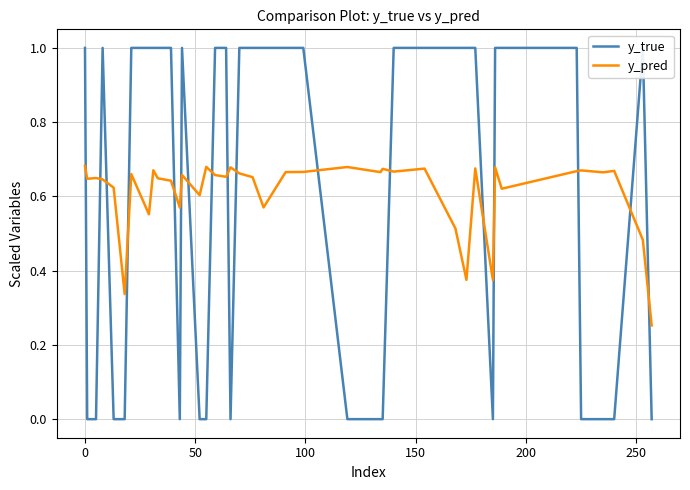

Does the chart display data point markers on the line(s)?

No